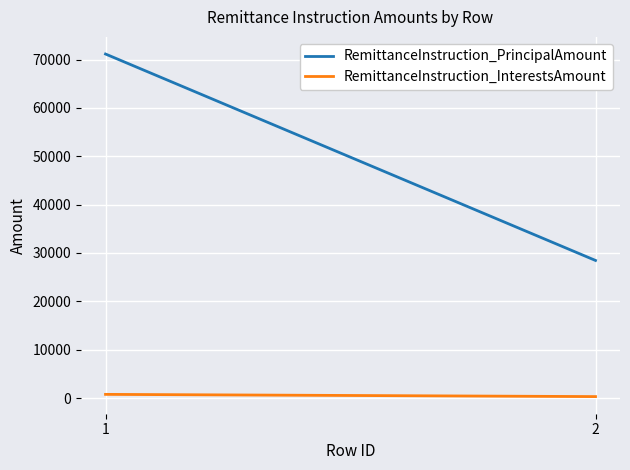

Rank the series by their average value, from highest to lowest.

RemittanceInstruction_PrincipalAmount, RemittanceInstruction_InterestsAmount